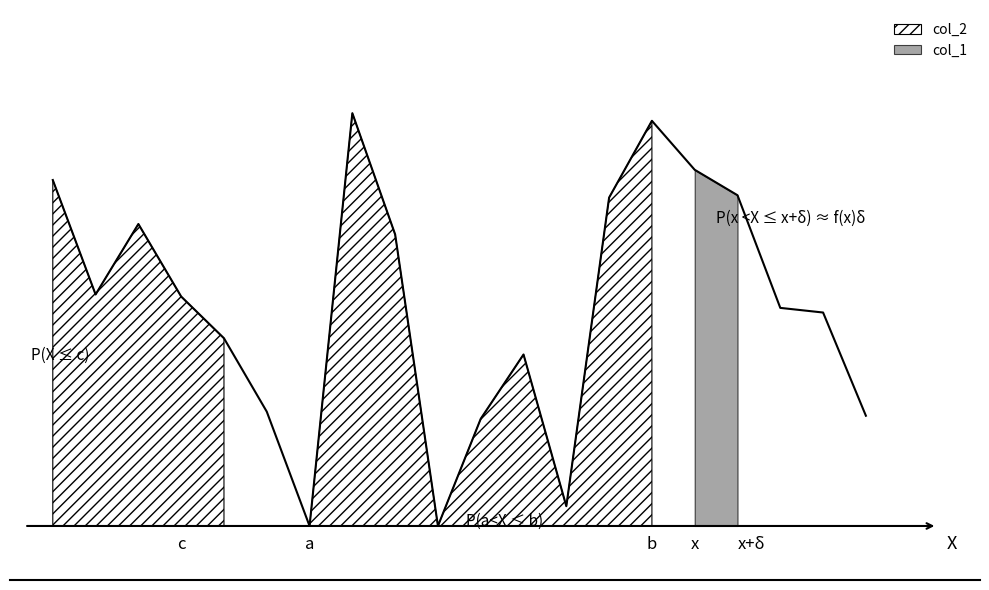

Count the number of values greater than 0.

18